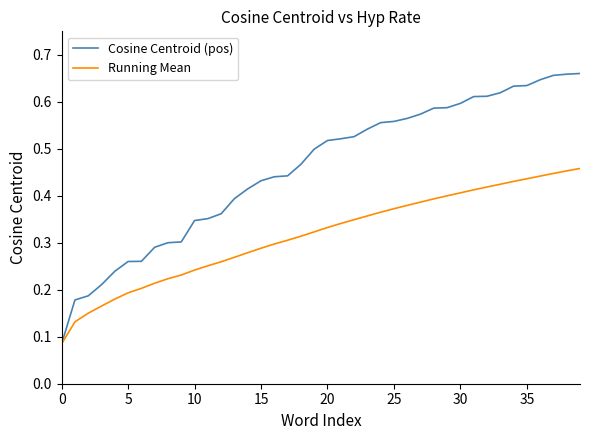

Which series has the largest range (max minus min)?

Cosine Centroid (pos)